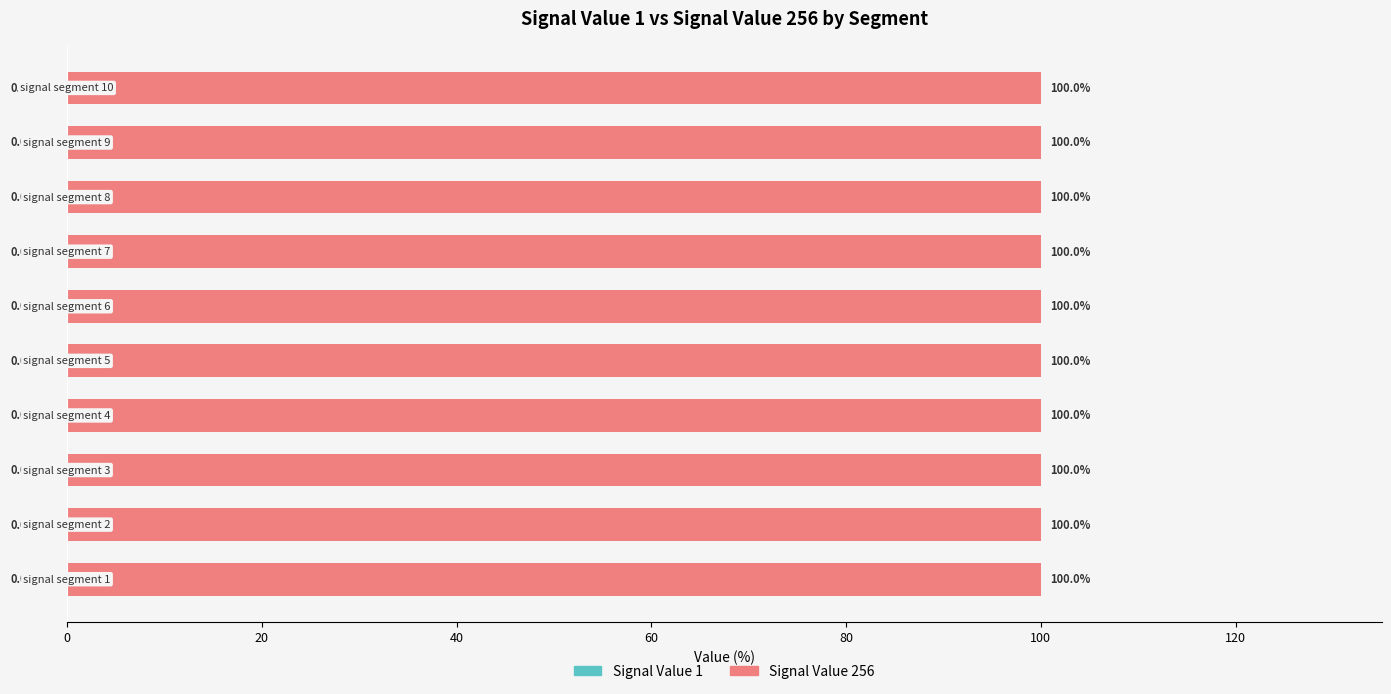

What is the sum of all Signal Value 1 (%) values?

-0.1